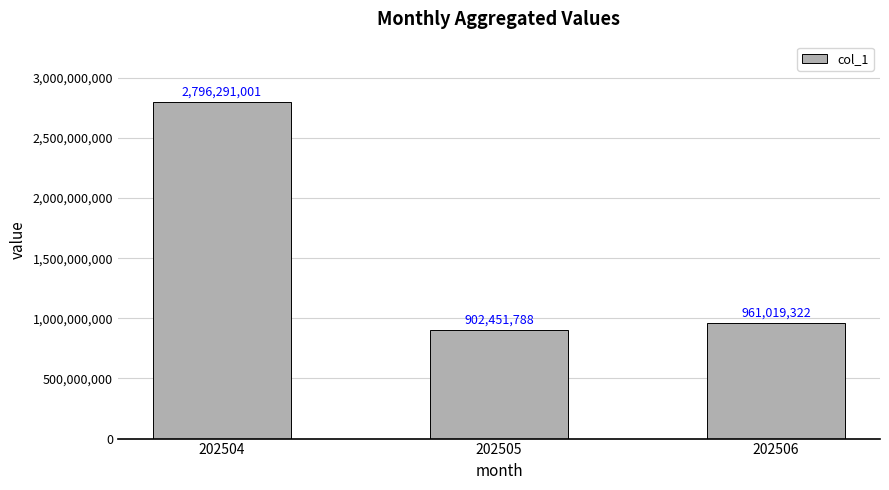

At which label is the value closest to 1849371394?

202506